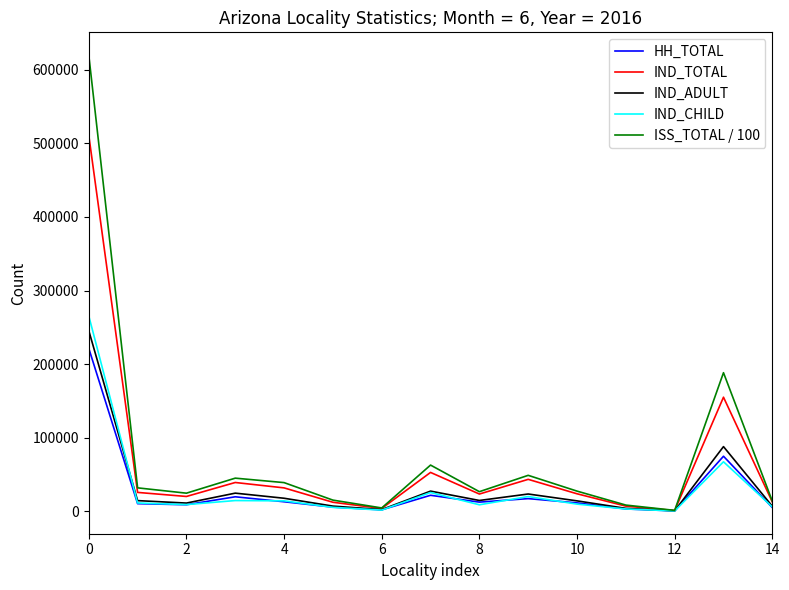

In IND_ADULT, how many points are lower than both neighbors (excluding endpoints)?

4